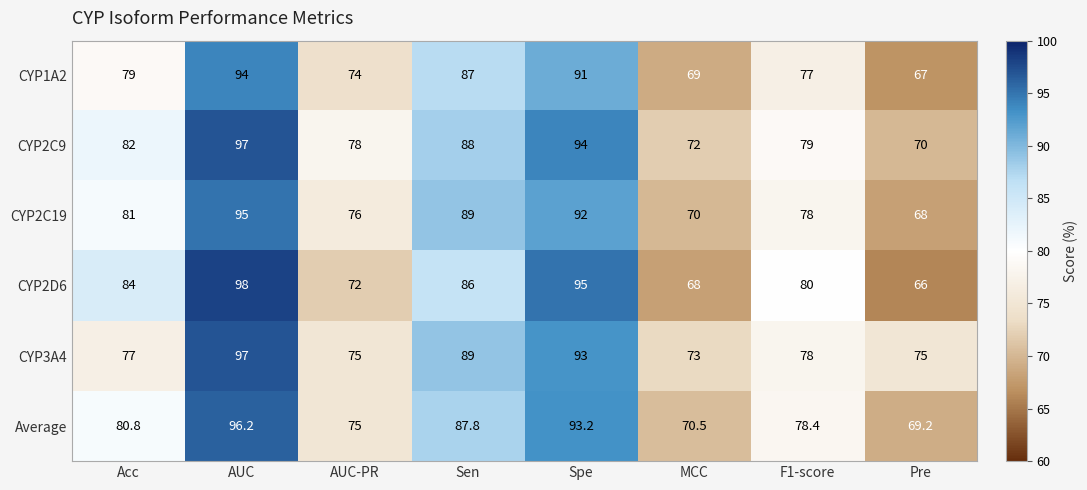

Which series has the largest range (max minus min)?

CYP2D6